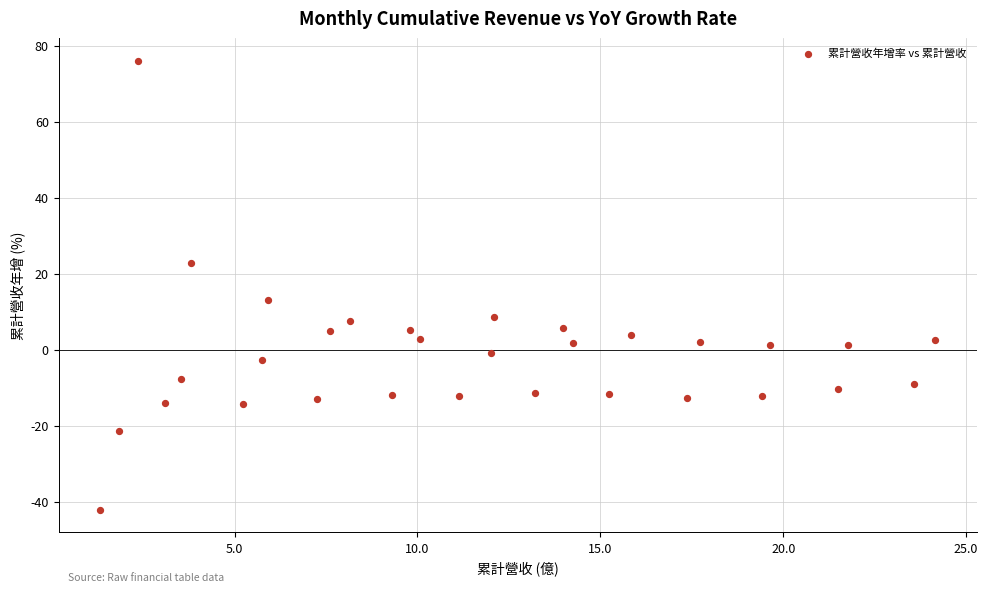

What Y value in the scatter plot is closest to 16?

13.1